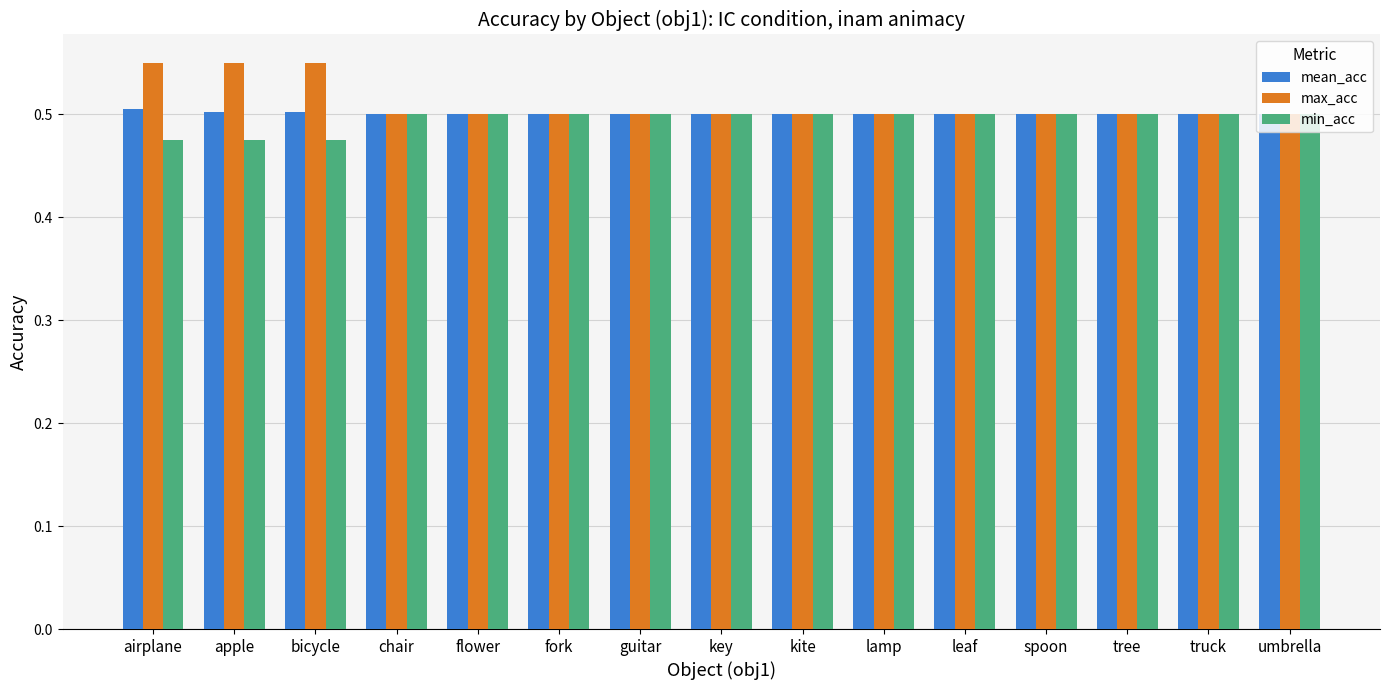

How many bars are there in each group?

3